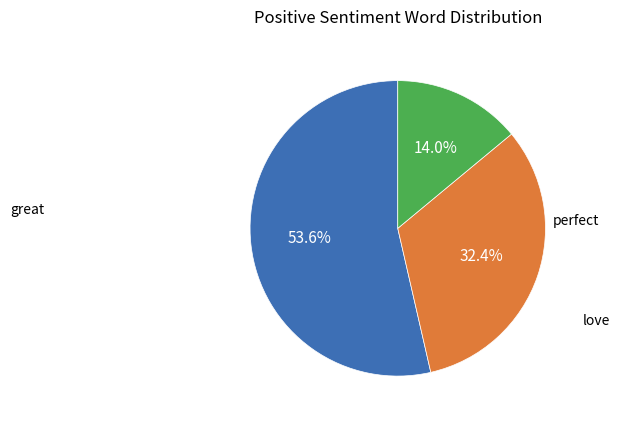

Which category has the biggest portion of the pie?

great